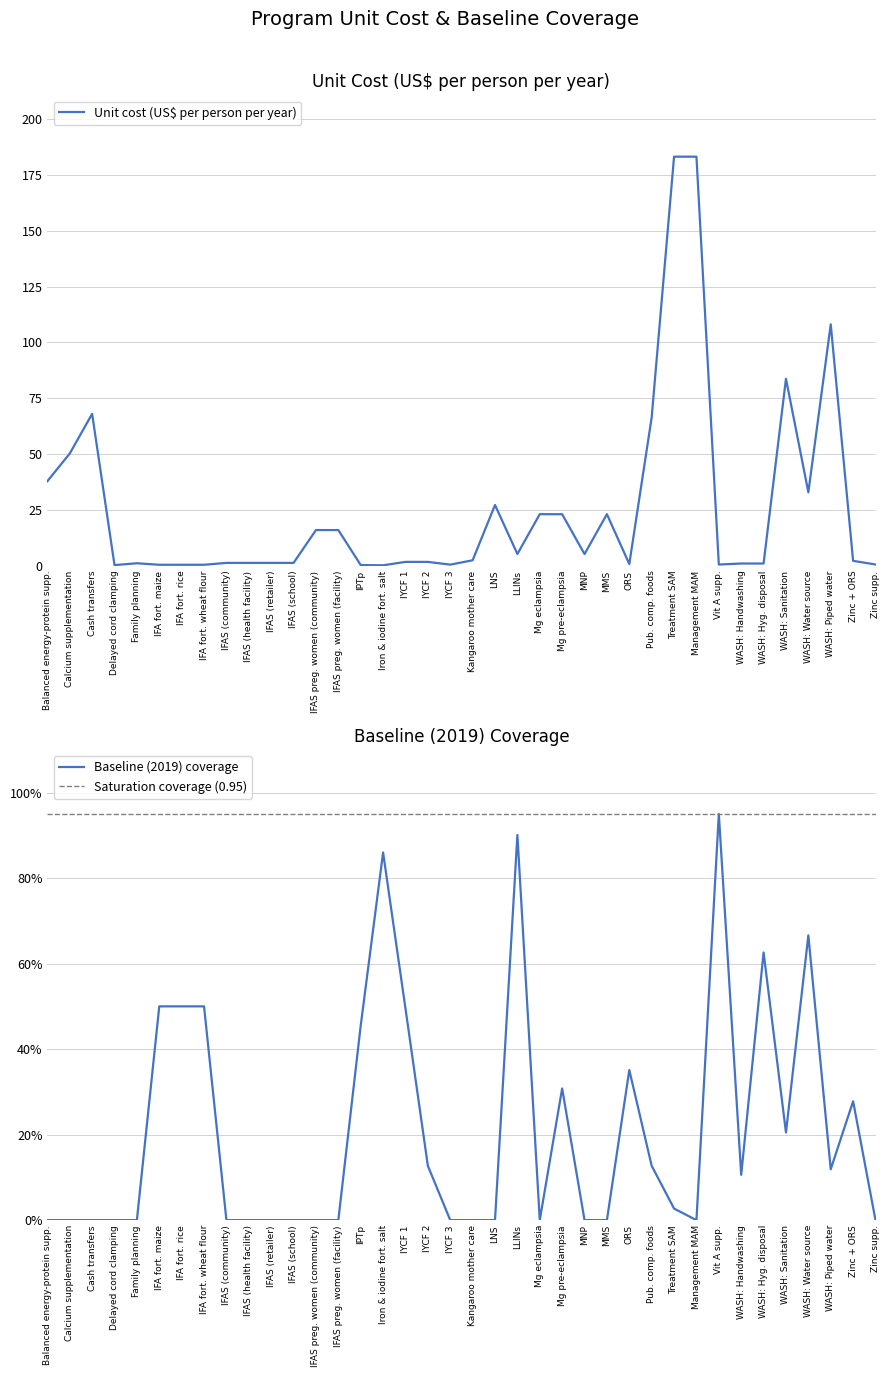

The Unit cost (US$ per person per year) series shows 42.3 at WASH: Sanitation. True or false?

False